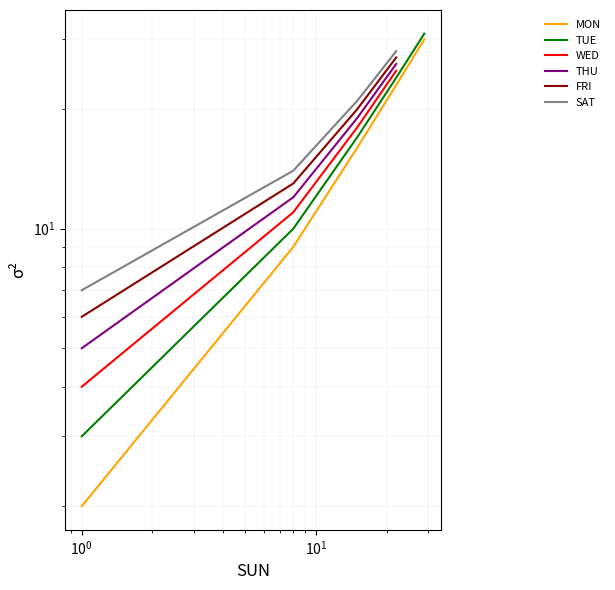

True or false: THU has more than 0 points higher than both neighbors.

False